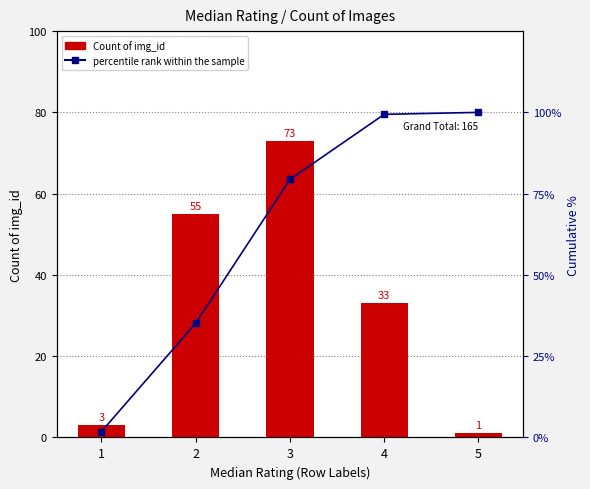

What value does the percentile rank within the sample series have at 2?

35.2